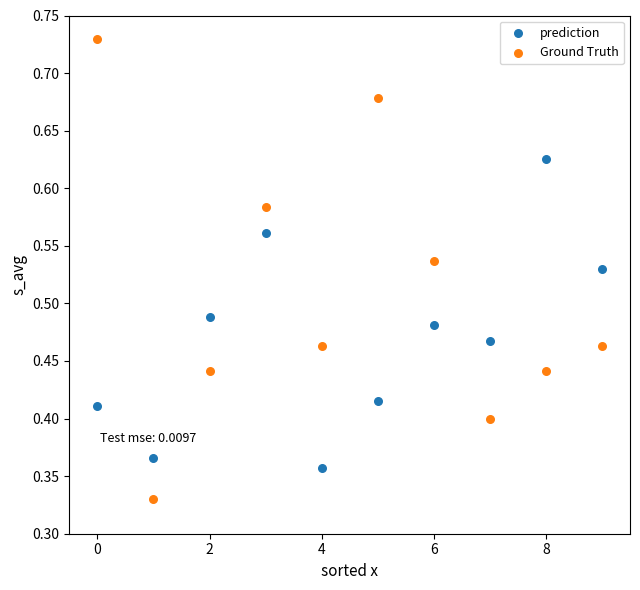

Which series reaches the maximum Y coordinate?

Ground Truth